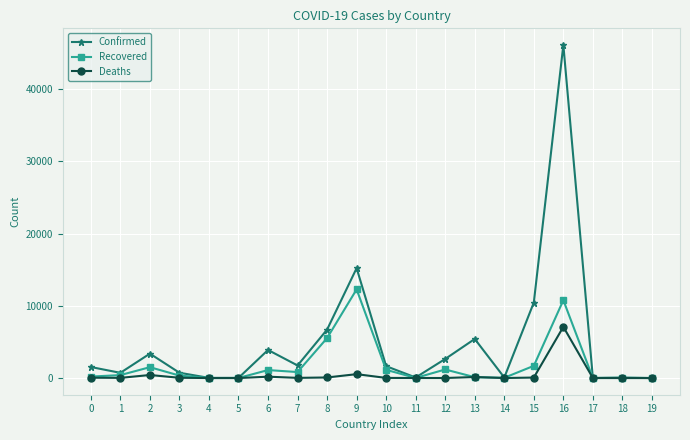

What value does the Deaths series have at 7, to the nearest 50?

50